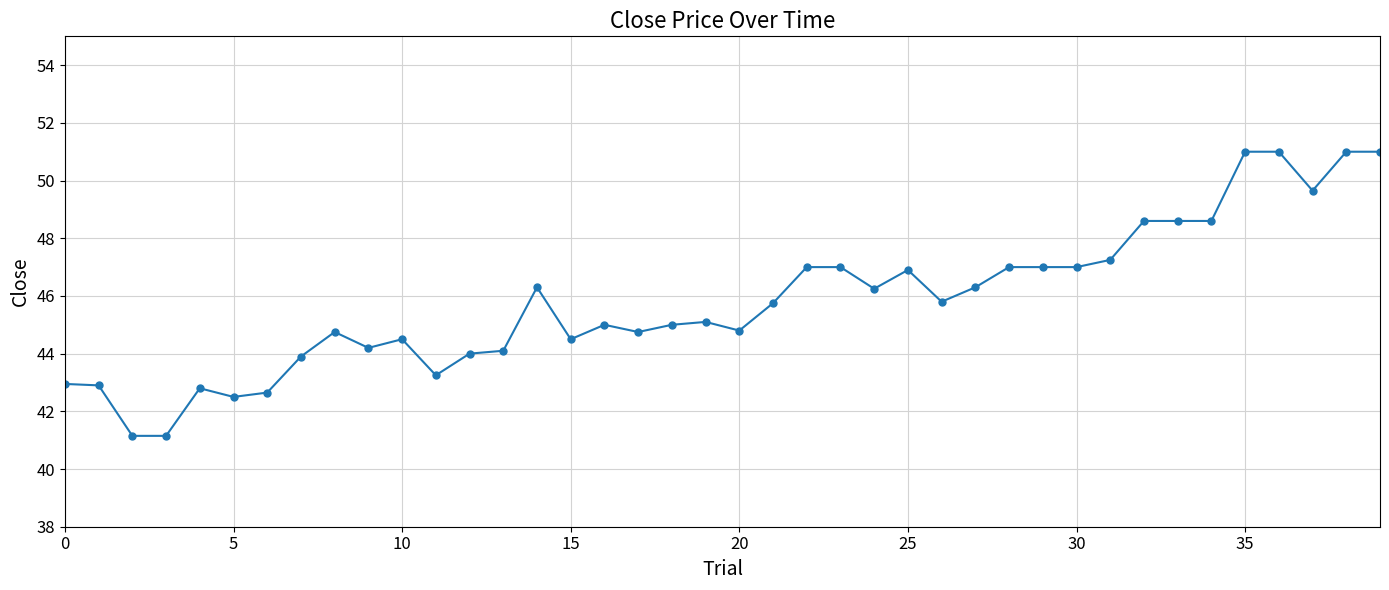

How many categories are shown in the chart?

40